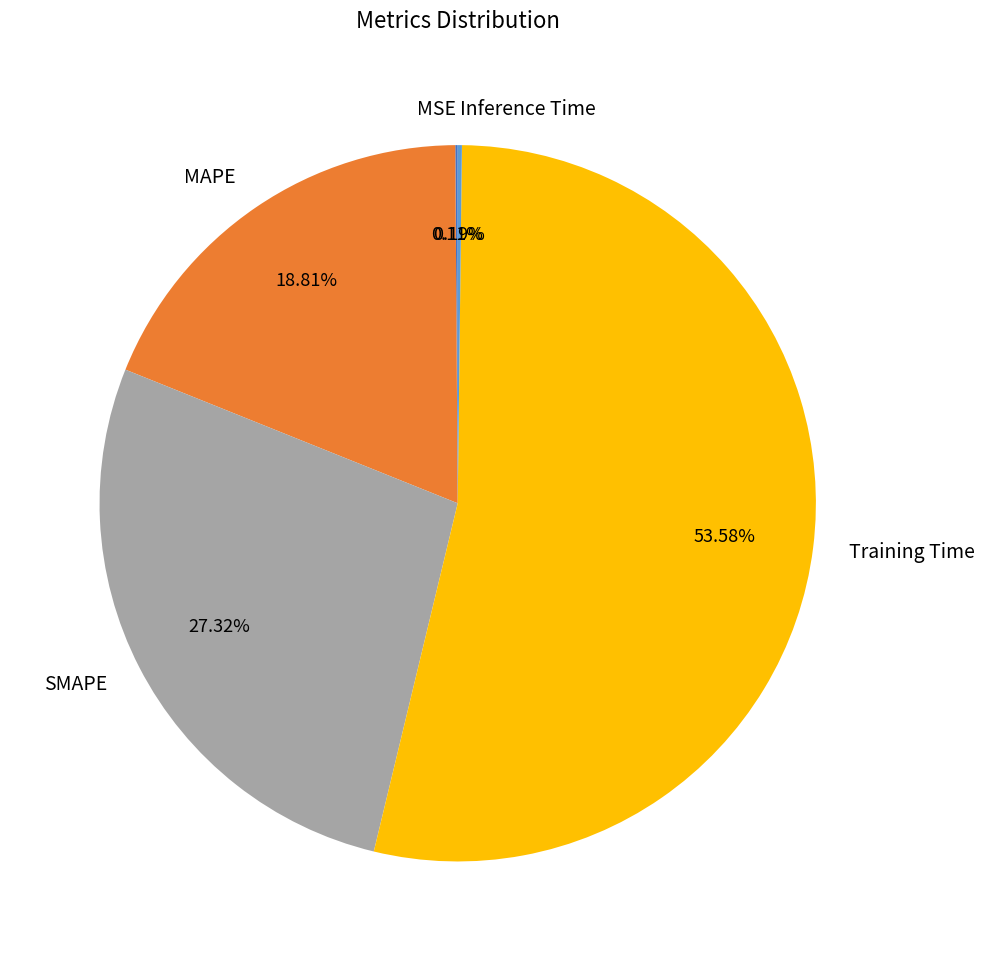

Which slice is the largest?

Training Time